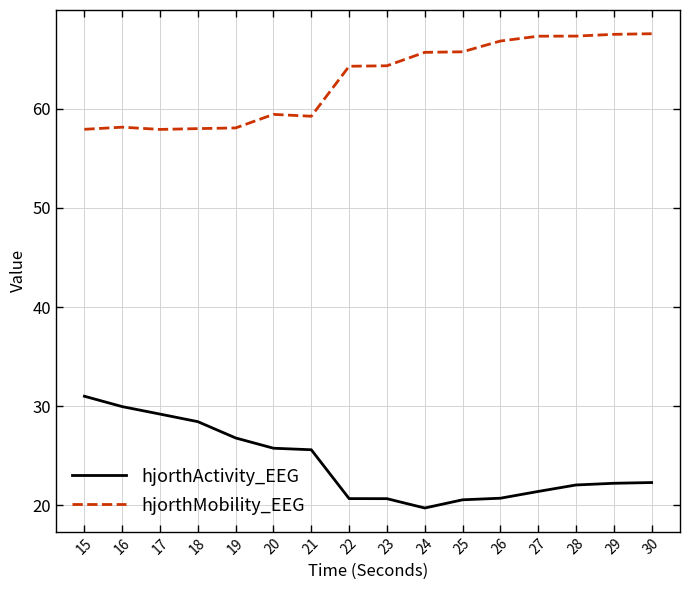

True or false: hjorthMobility_EEG and hjorthActivity_EEG intersect in this chart.

False